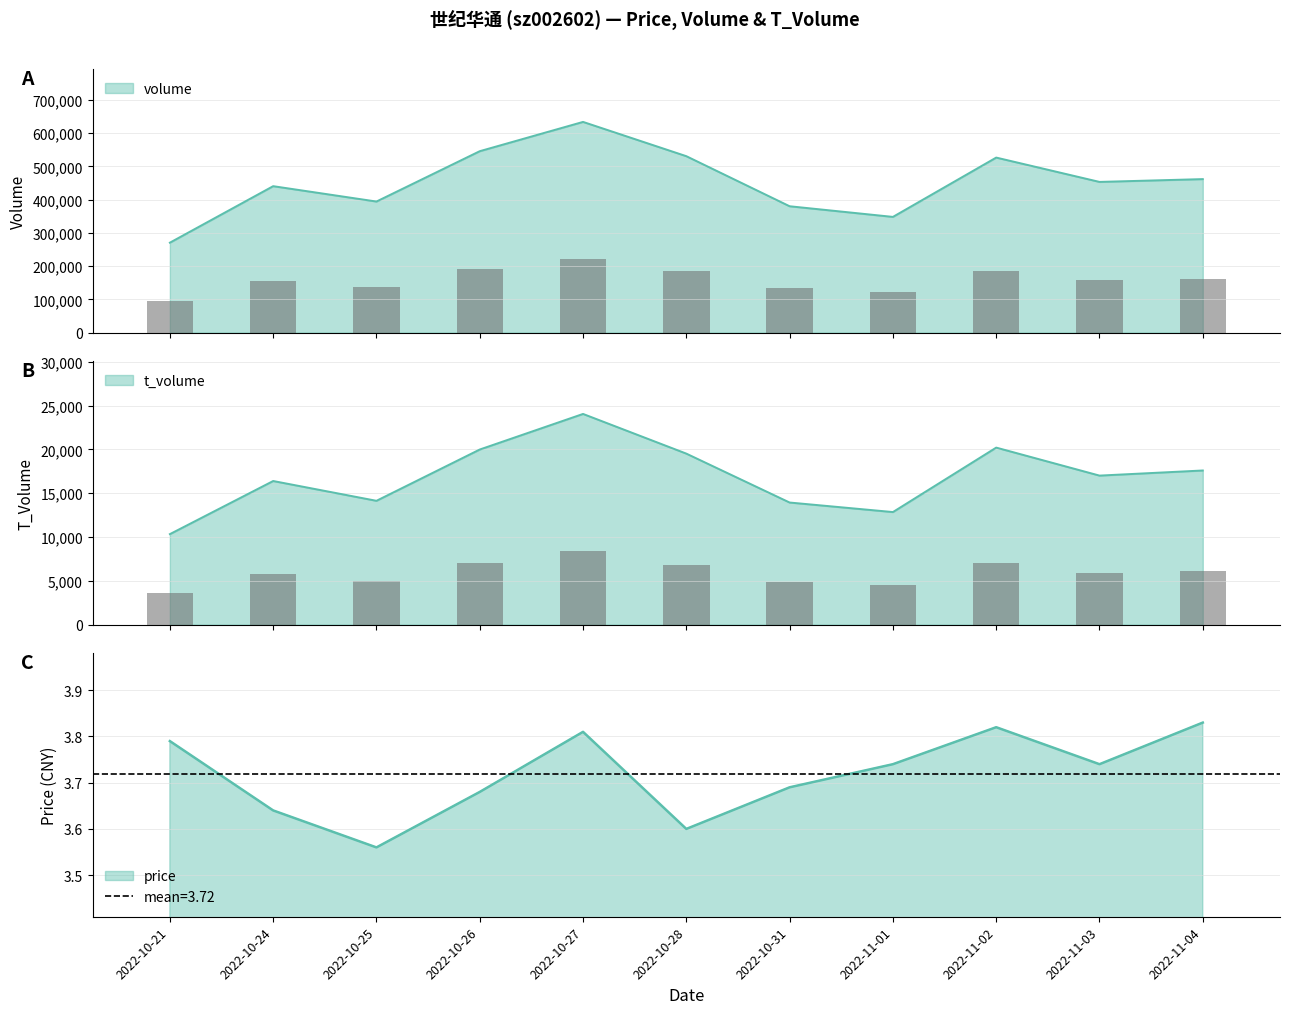

Is it true that price equals 4.7 at 2022-10-28?

False